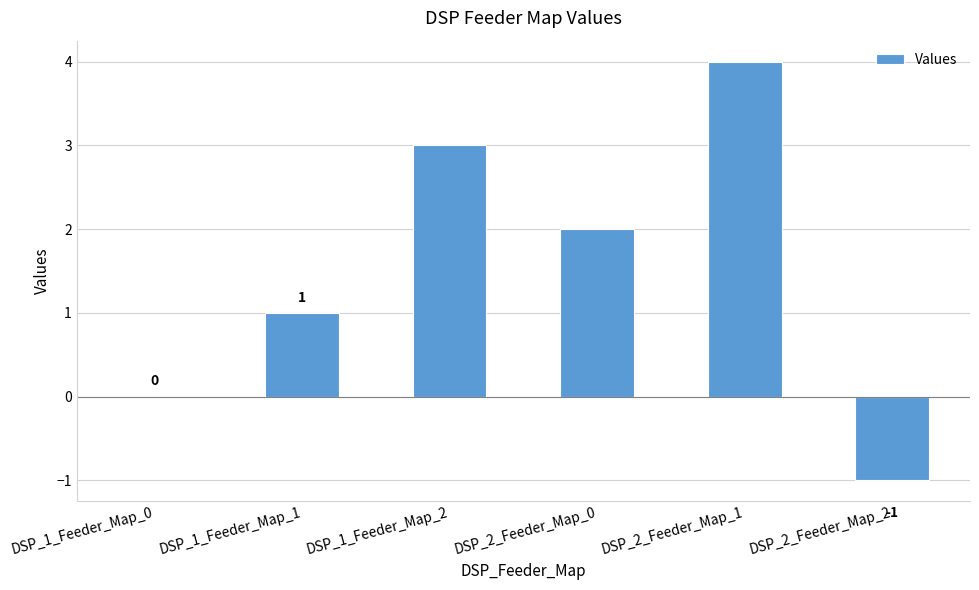

Reading right to left, transcribe all the data shown in this chart.

-1	4	2	3	1	0